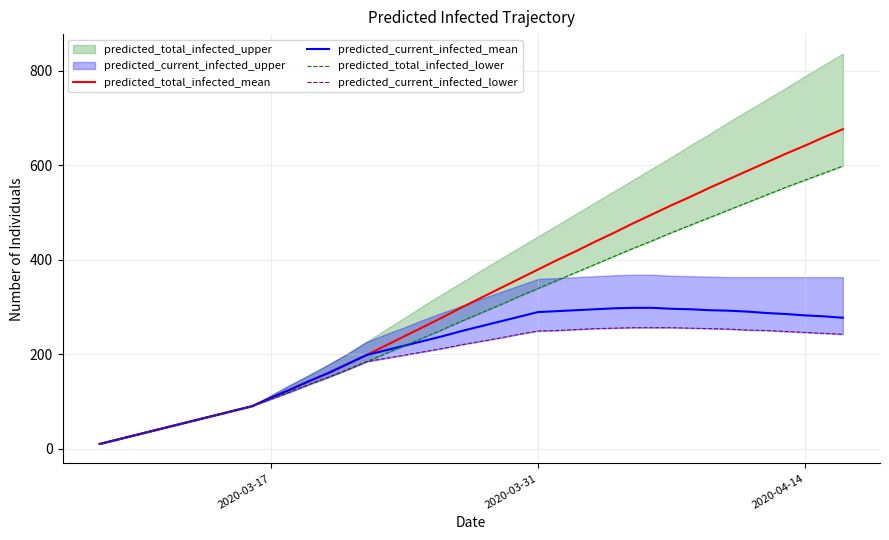

True or false: predicted_current_infected_lower and predicted_total_infected_mean intersect in this chart.

False